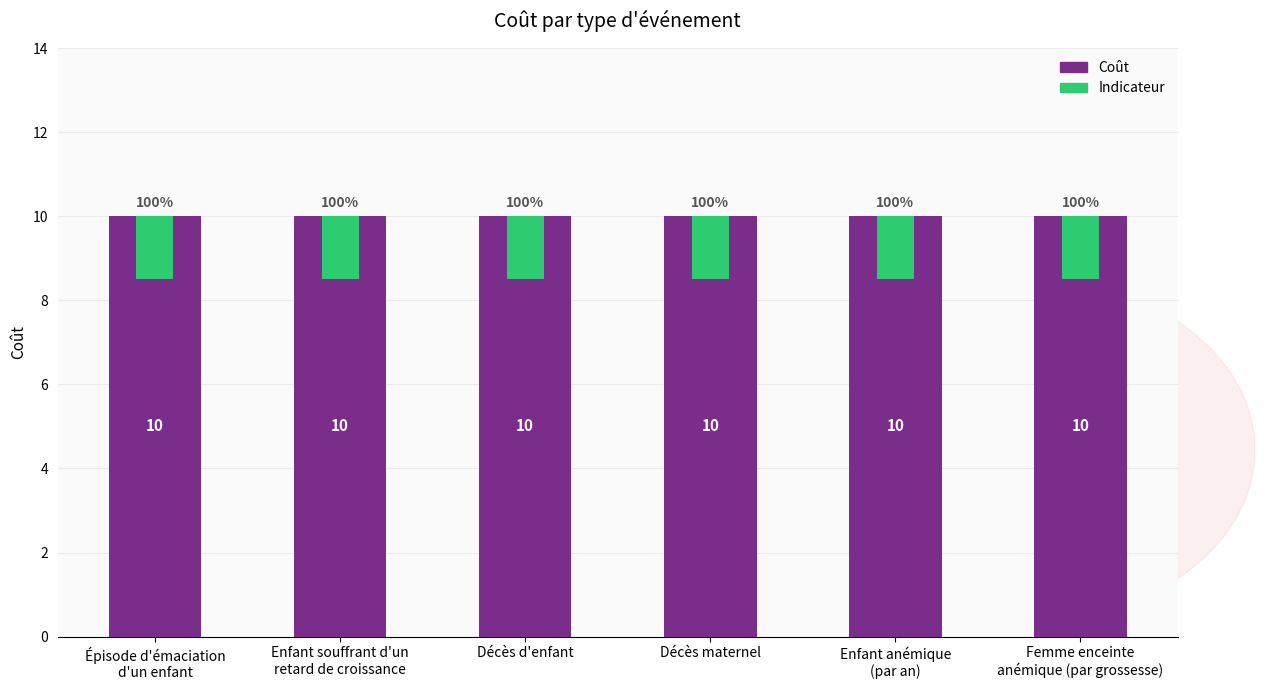

What is the label of the 1st bar from the right?

Femme enceinte
anémique (par grossesse)